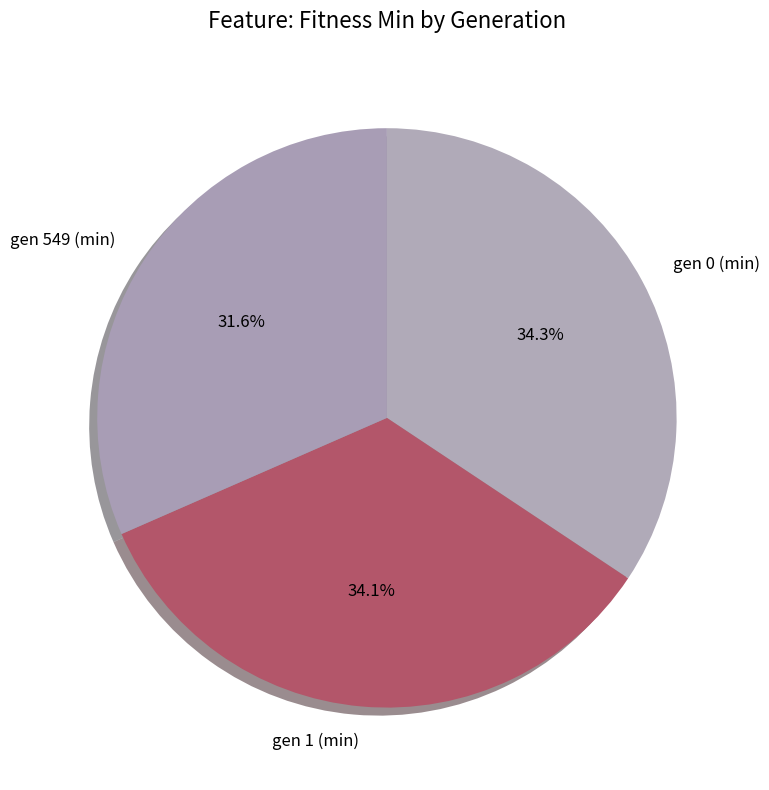

What percentage is NOT represented by gen 1 (min)?

65.9%